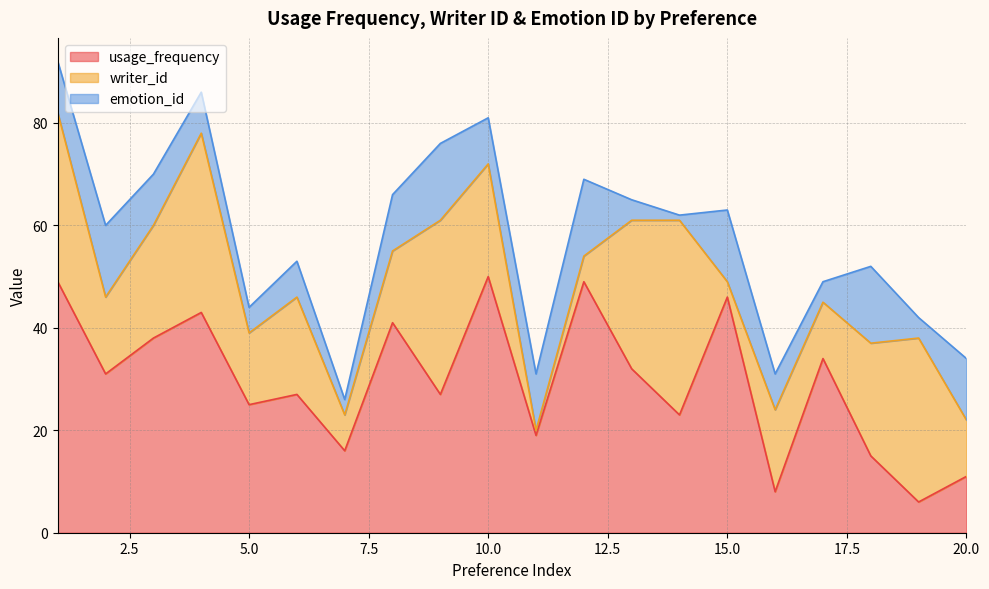

Is the value of usage_frequency at 20 greater than the value of writer_id at 16?

No